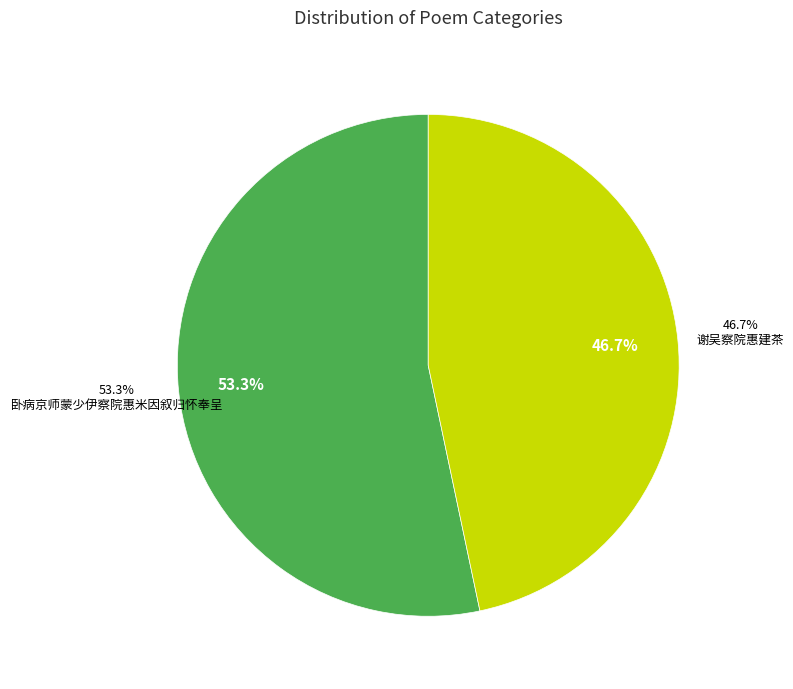

Which category has the biggest portion of the pie?

卧病京师蒙少伊察院惠米因叙归怀奉呈